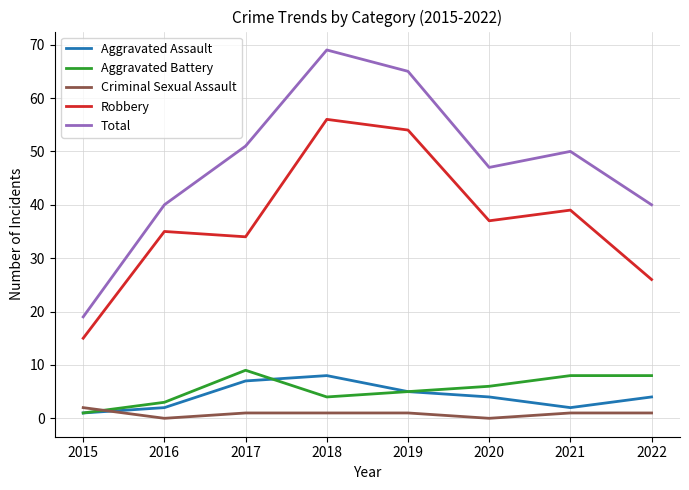

At which label does Total reach its peak?

2018